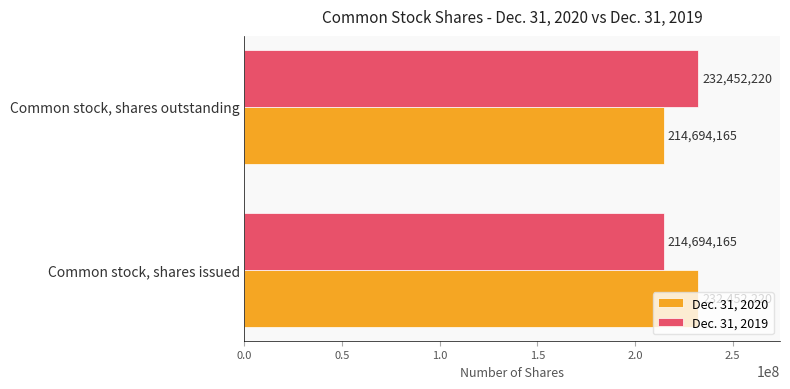

How many data points in Dec. 31, 2019 are less than 232452220?

1